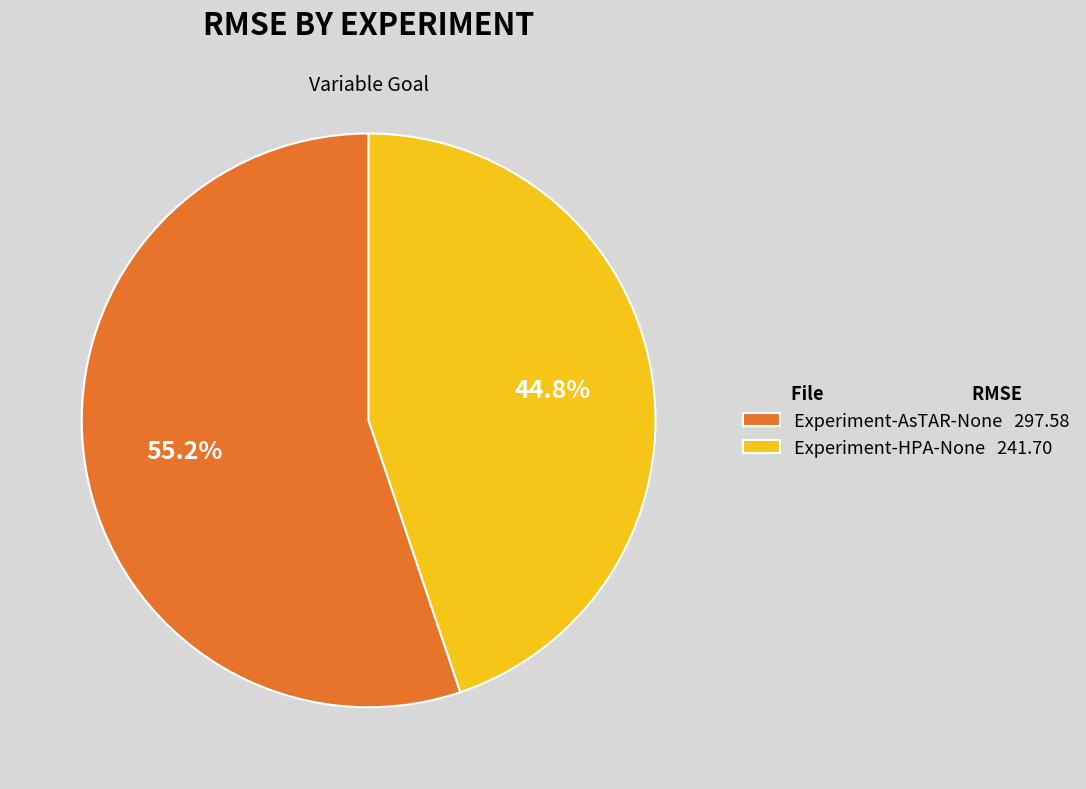

Rank the categories by value from highest to lowest.

Experiment-AsTAR-None, Experiment-HPA-None